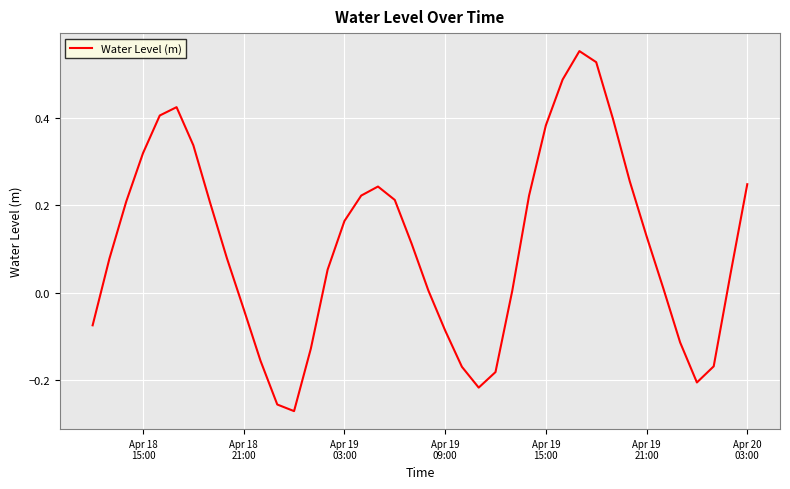

What is the difference between the maximum and minimum values?

0.8